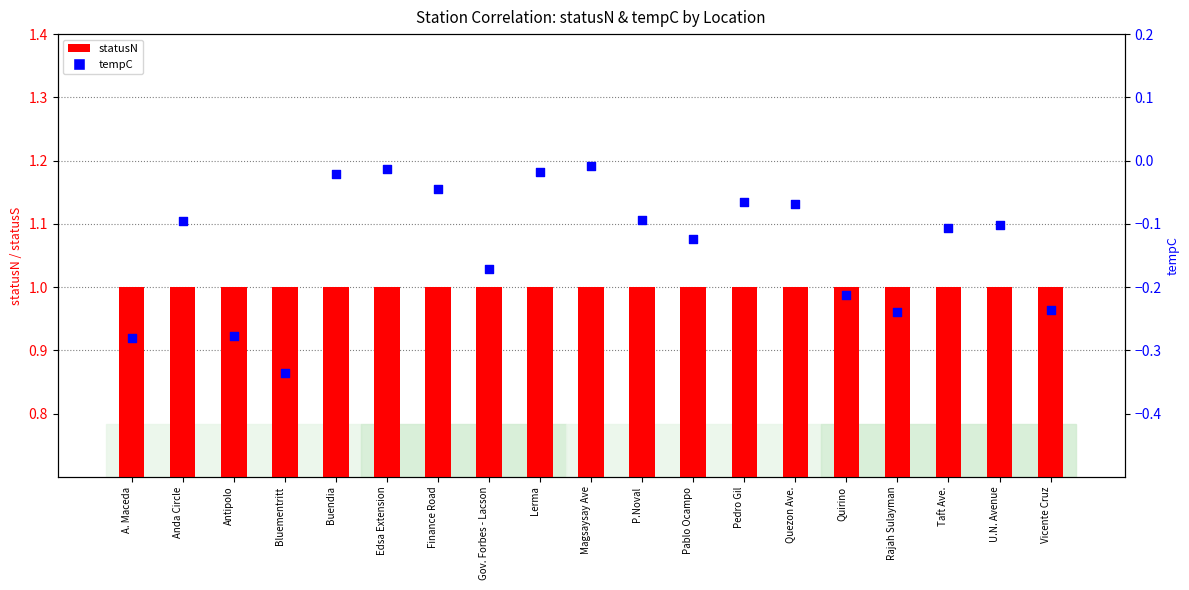

Which series has the largest total across all categories?

statusN